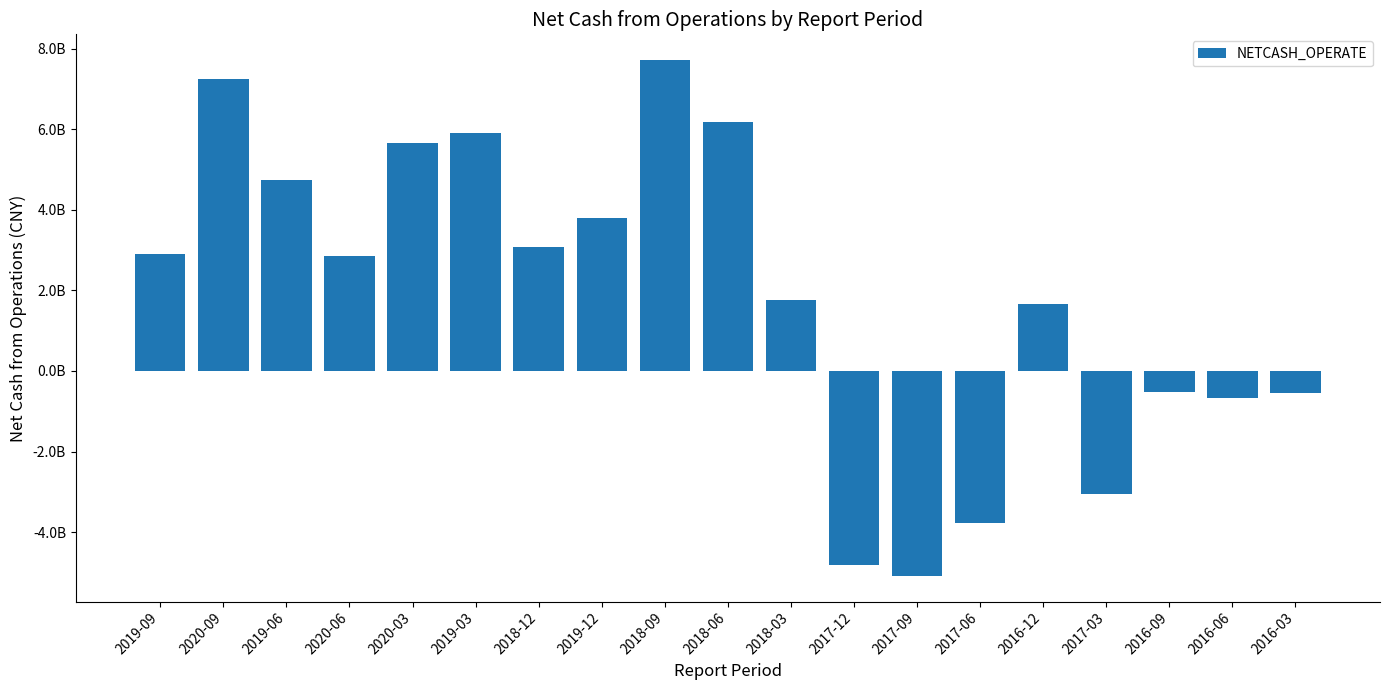

List the labels in order of value, largest first.

2018-09, 2020-09, 2018-06, 2019-03, 2020-03, 2019-06, 2019-12, 2018-12, 2019-09, 2020-06, 2018-03, 2016-12, 2016-09, 2016-03, 2016-06, 2017-03, 2017-06, 2017-12, 2017-09